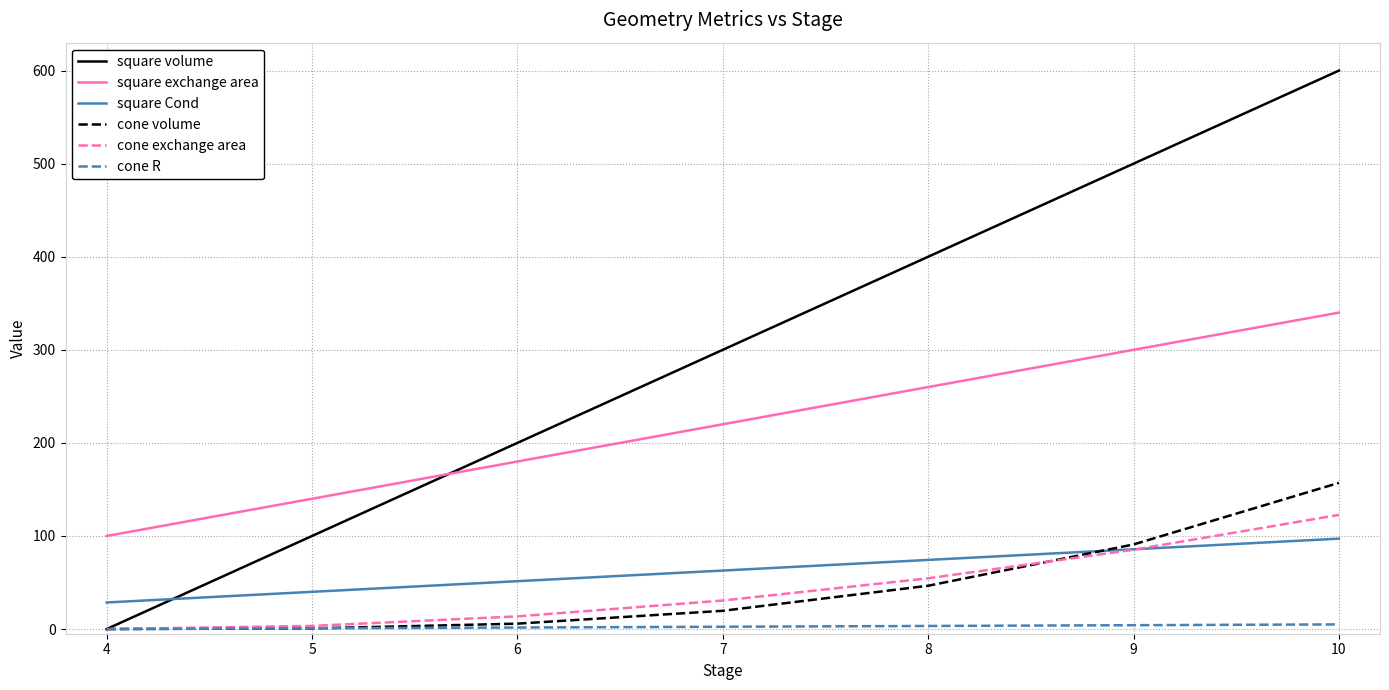

Is the value of square exchange area at 5 greater than the value of cone volume at 8?

Yes